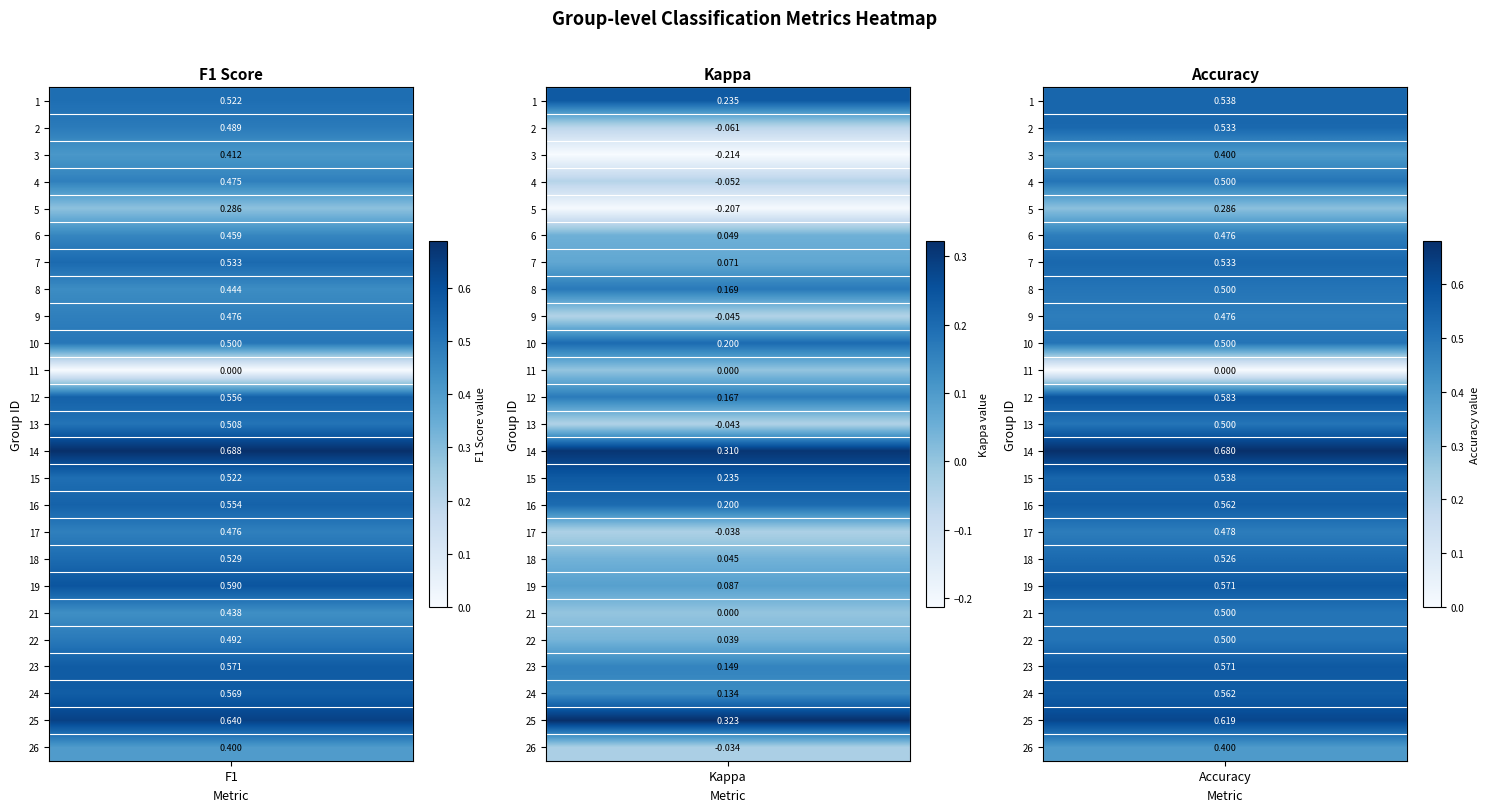

What is the difference between the values at 15 and 3?

0.1